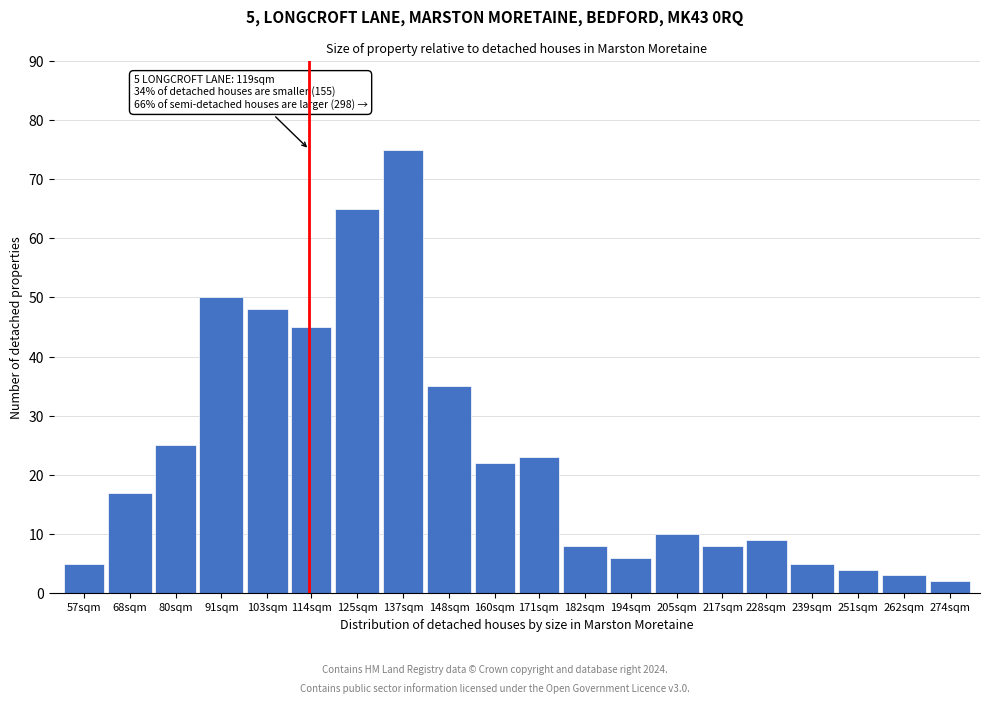

Reading right to left, list all the values displayed in this chart.

274sqm=2	262sqm=3	251sqm=4	239sqm=5	228sqm=9	217sqm=8	205sqm=10	194sqm=6	182sqm=8	171sqm=23	160sqm=22	148sqm=35	137sqm=75	125sqm=65	114sqm=45	103sqm=48	91sqm=50	80sqm=25	68sqm=17	57sqm=5